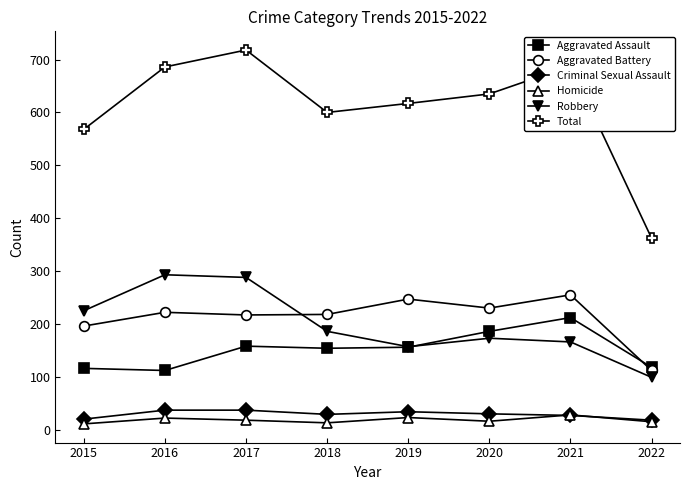

Is it true that Robbery equals 157 at 2019?

True